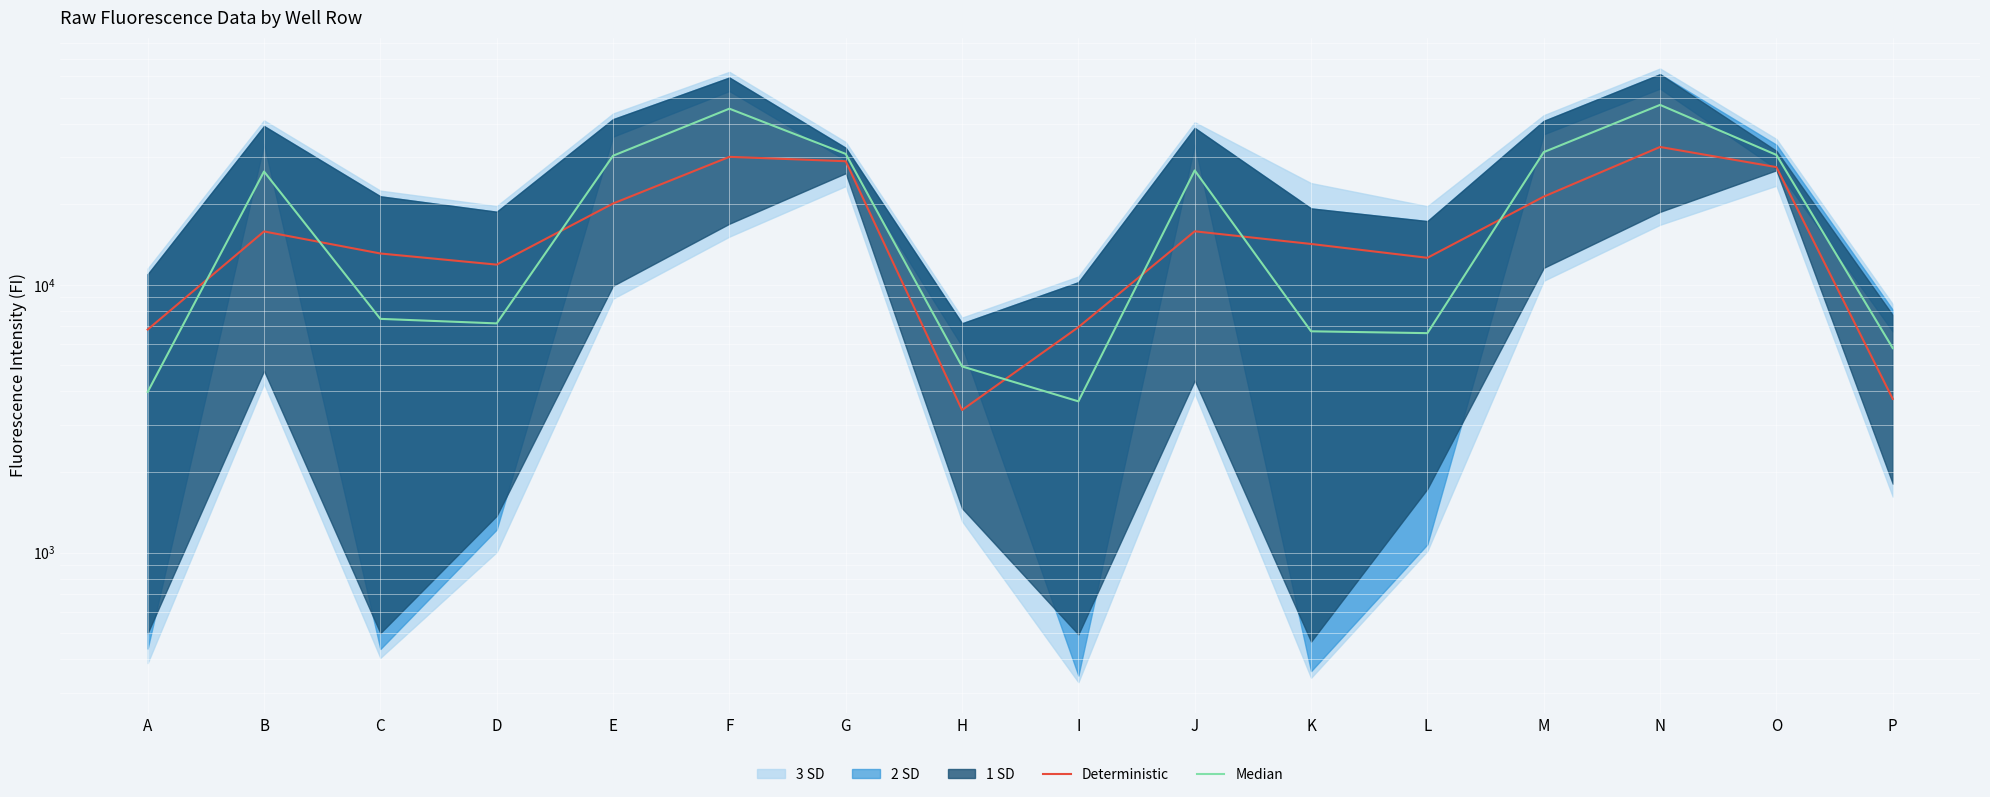

Reading right to left, transcribe all the data shown in this chart.

Deterministic: 3750.3	27520.0	32728.3	21352.7	12618.7	14212.3	15848.7	6948.7	3407.7	28950.0	30060.7	20121.3	11899.0	13095.3	15829.7	6809.7
Median: 5803.7	30565.7	46994.0	31306.0	6601.3	6707.7	26749.3	3672.7	4959.3	30831.0	45490.0	30345.0	7178.7	7463.7	26501.3	3983.3